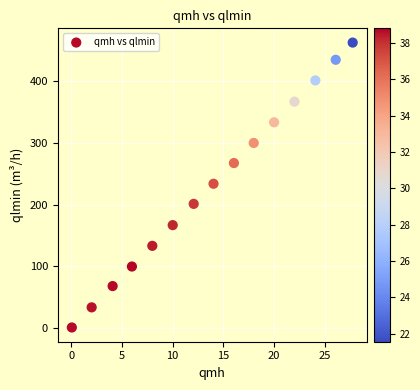

What is the range of X values (max minus min)?

27.7